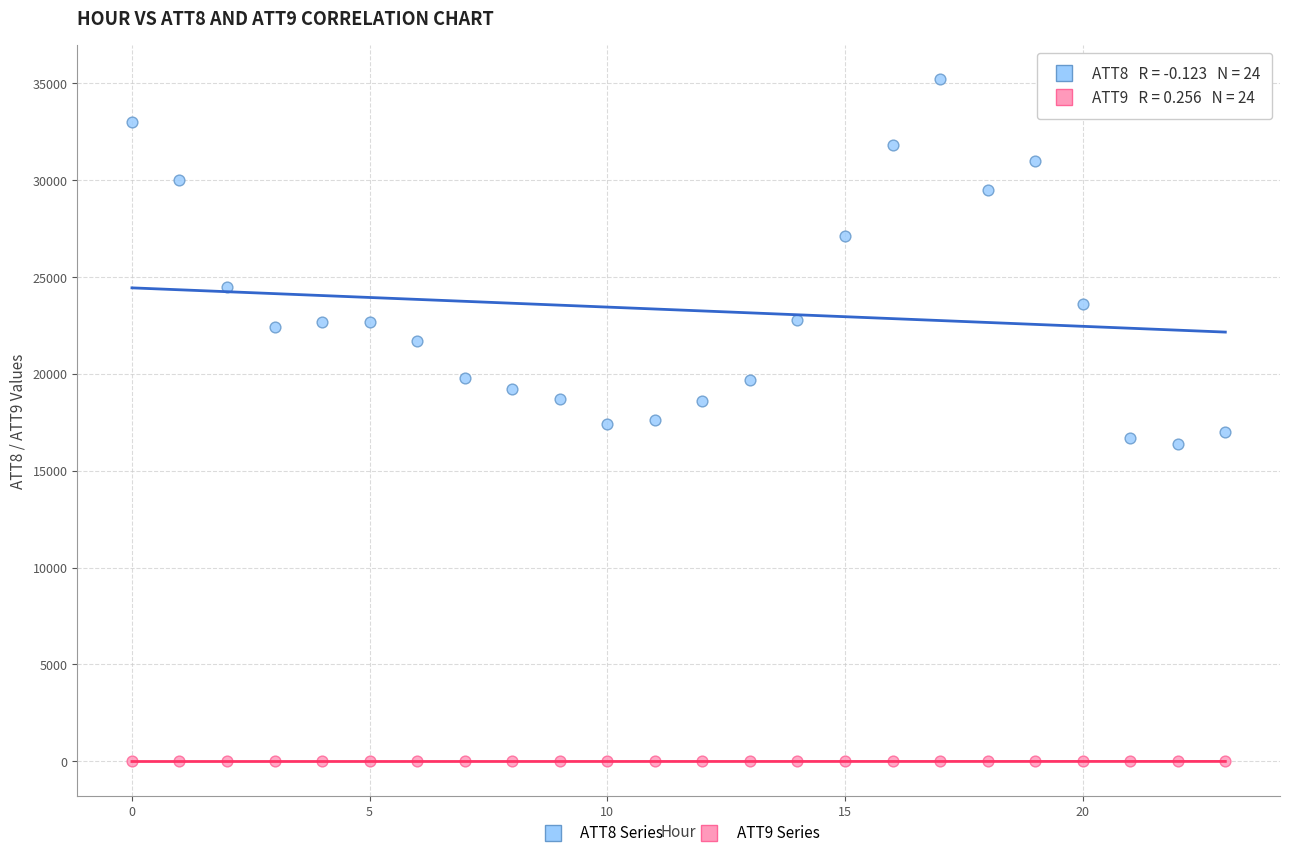

Across all data points, what is the range of Y values (max minus min)?

35210.0